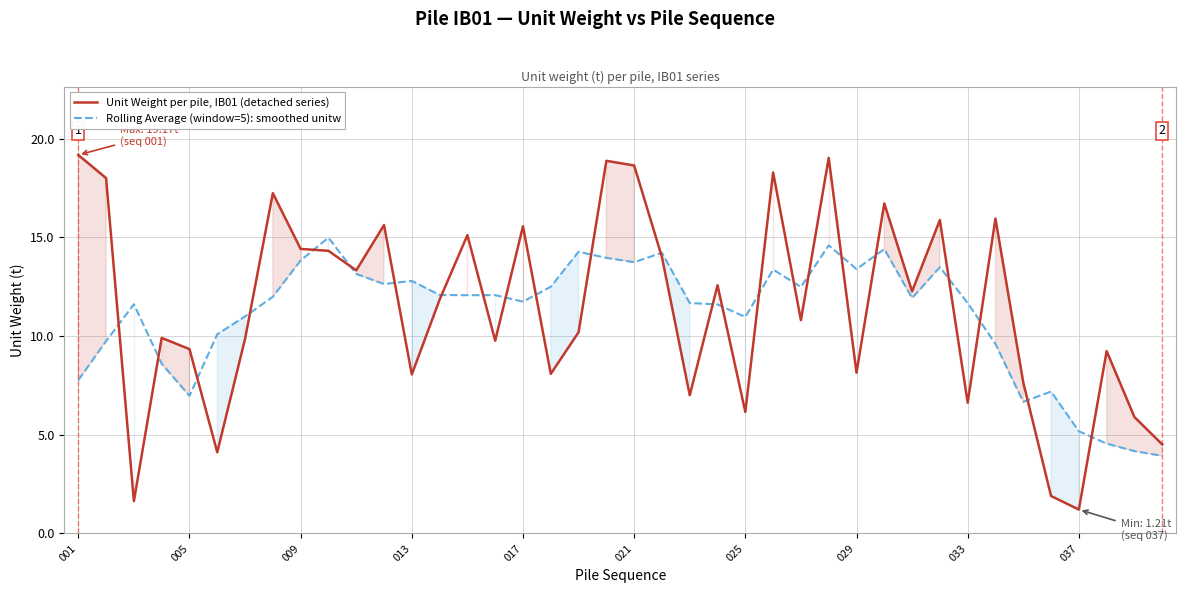

Reading left to right, transcribe all the data shown in this chart.

Unit Weight per pile, IB01 (detached series): 19.2	18.0	1.6	9.9	9.3	4.1	9.9	17.2	14.4	14.3	13.3	15.6	8.1	11.8	15.1	9.8	15.6	8.1	10.2	18.9	18.6	14.0	7.0	12.6	6.2	18.3	10.8	19.0	8.1	16.7	12.3	15.9	6.6	15.9	7.6	1.9	1.2	9.2	5.9	4.5
Rolling Average (window=5): smoothed unitw: 7.8	9.7	11.6	8.6	7.0	10.1	11.0	12.0	13.8	15.0	13.1	12.6	12.8	12.1	12.1	12.1	11.7	12.5	14.3	14.0	13.7	14.2	11.7	11.6	11.0	13.4	12.5	14.6	13.4	14.4	11.9	13.5	11.7	9.6	6.7	7.2	5.2	4.6	4.2	3.9